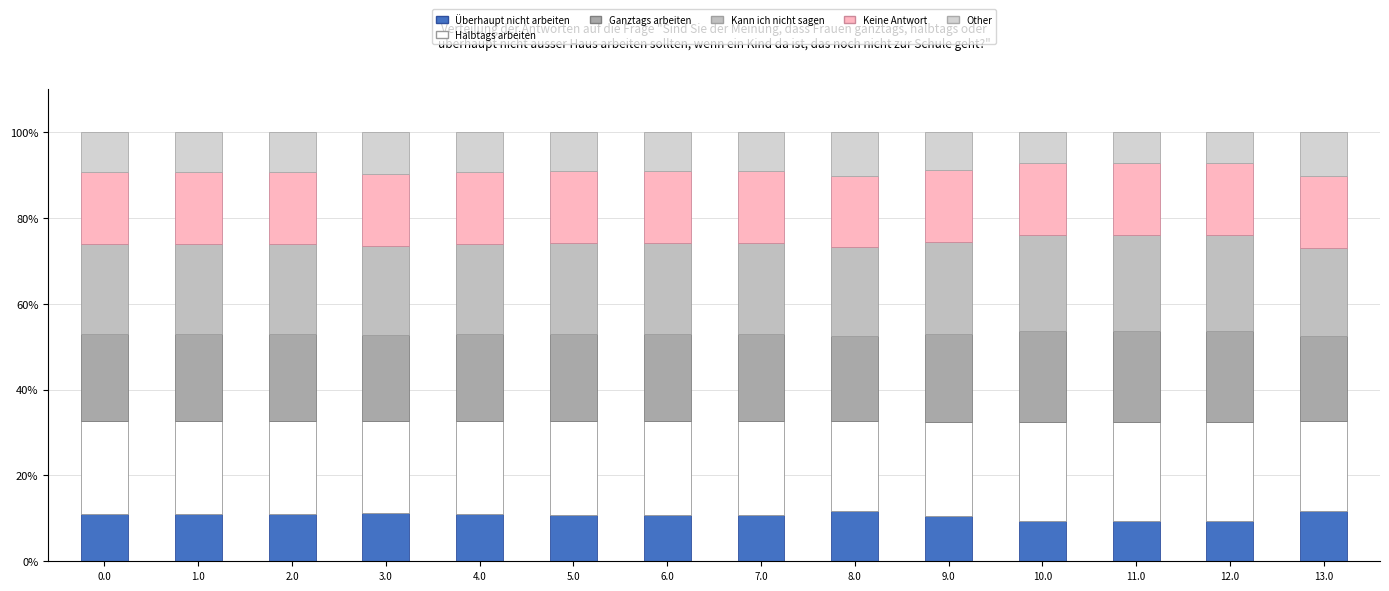

Are the bars grouped side by side (vs. stacked)?

No